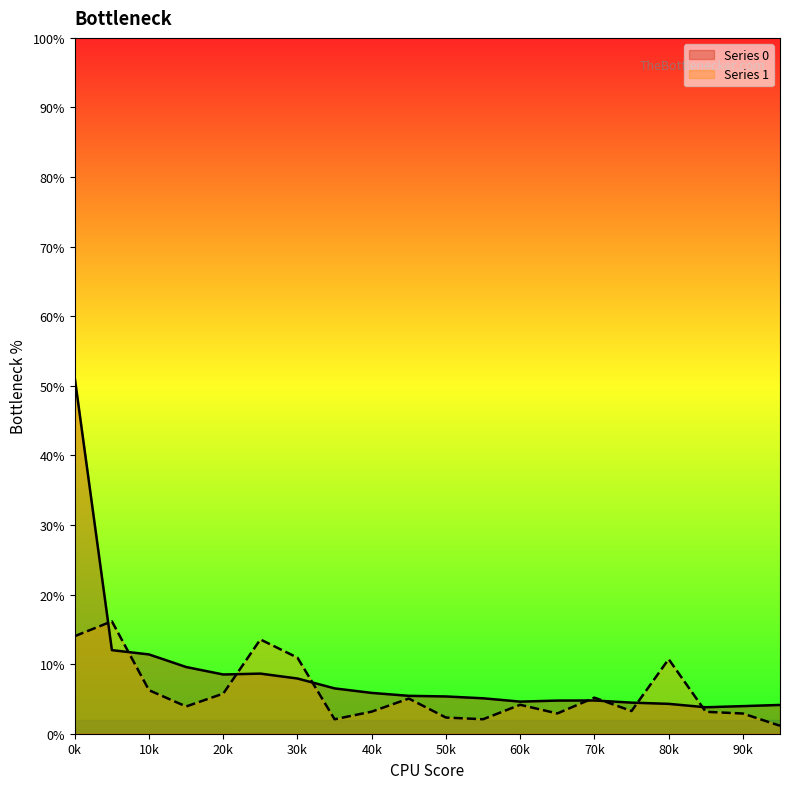

What is the difference between the Series 1 values at 5 and 3?

9.6